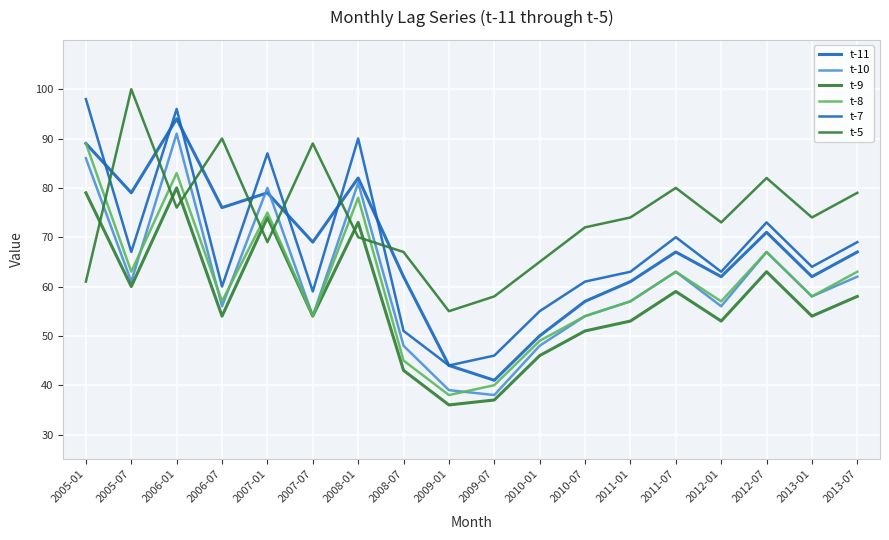

What is the value of the t-7 point at the 17th from the left?

64